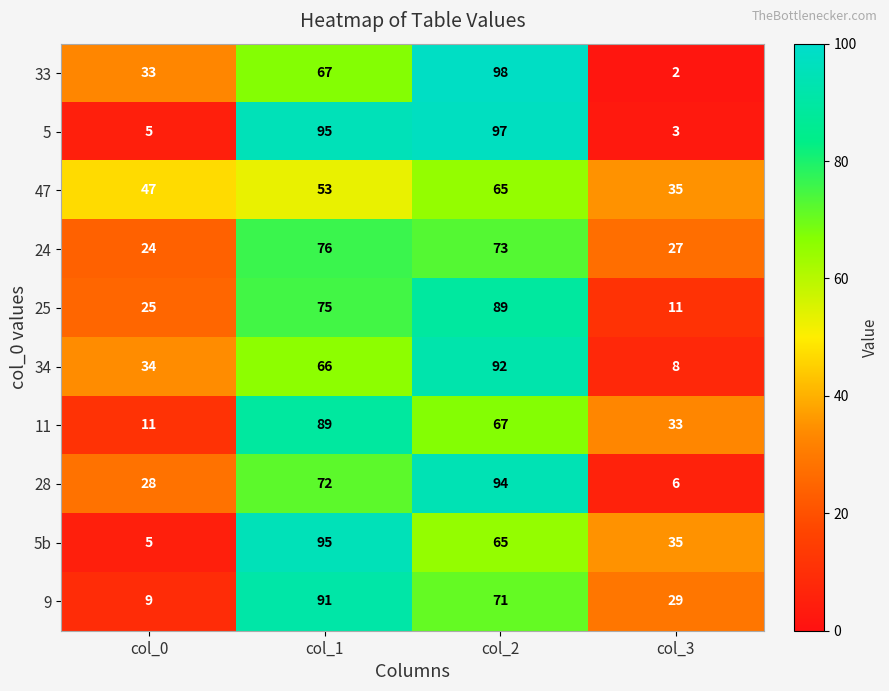

Which category has the highest value in the 47 series?

col_2